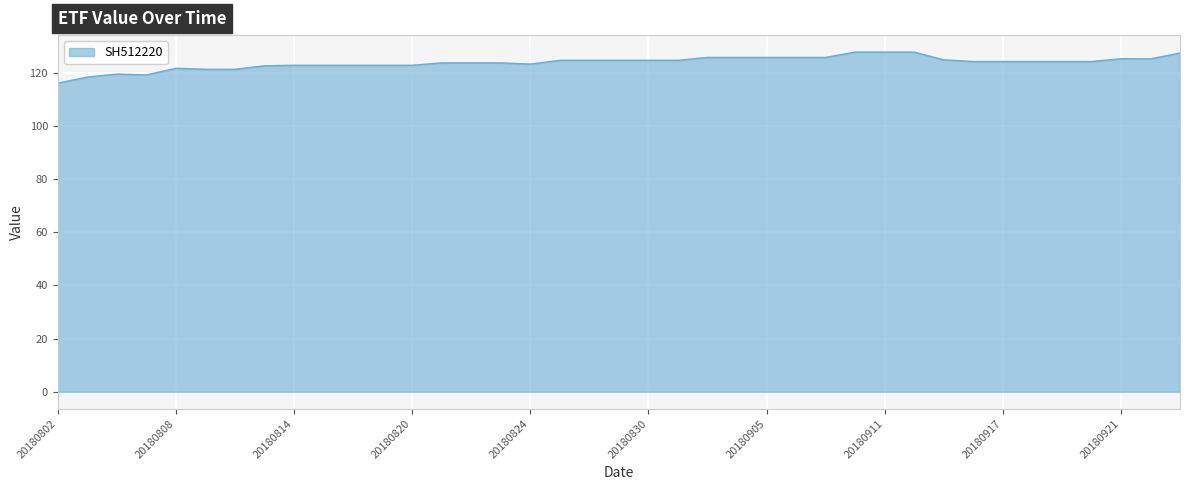

What is the maximum value shown in the chart?

127.7